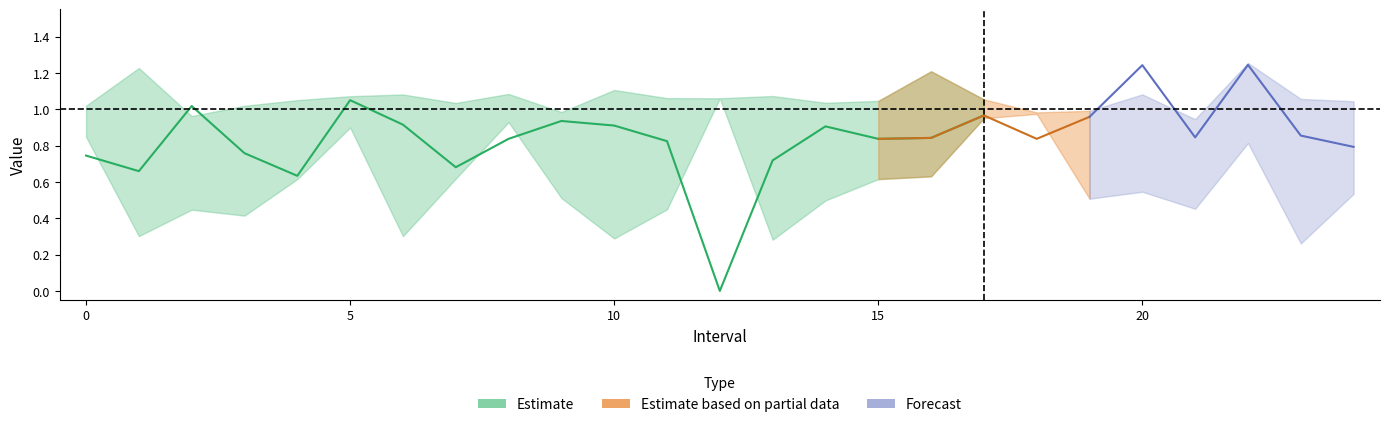

The value of Zmax at 24 is 1.9. True or false?

False